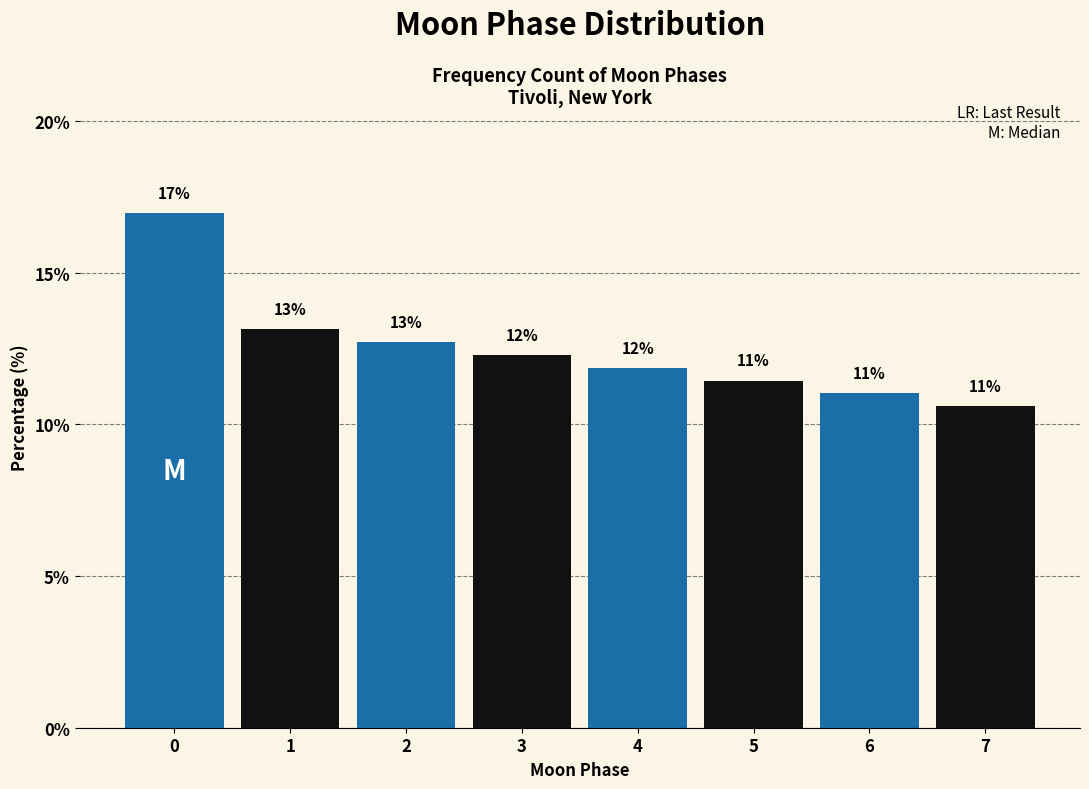

The value at 0 is 16.9. True or false?

True